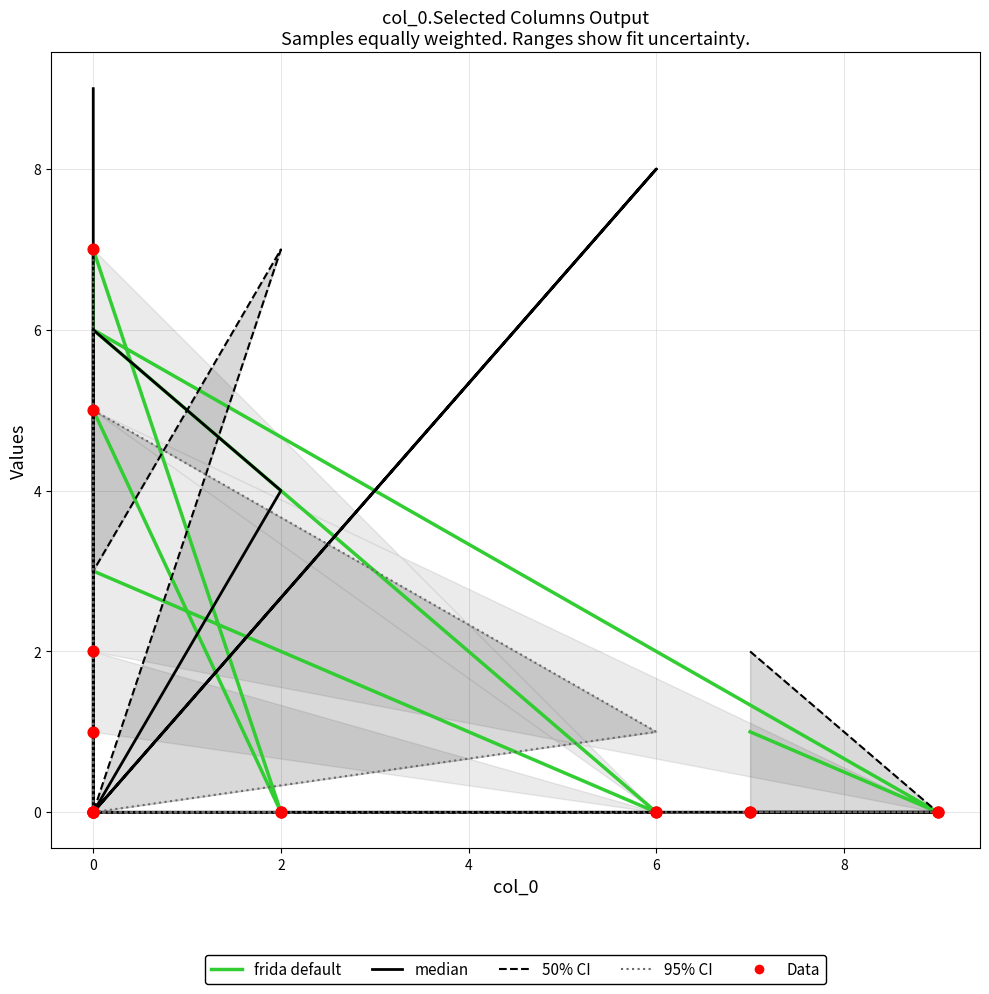

Is the value of Data (col_2) at 4 greater than the value of 50% CI at 0?

No